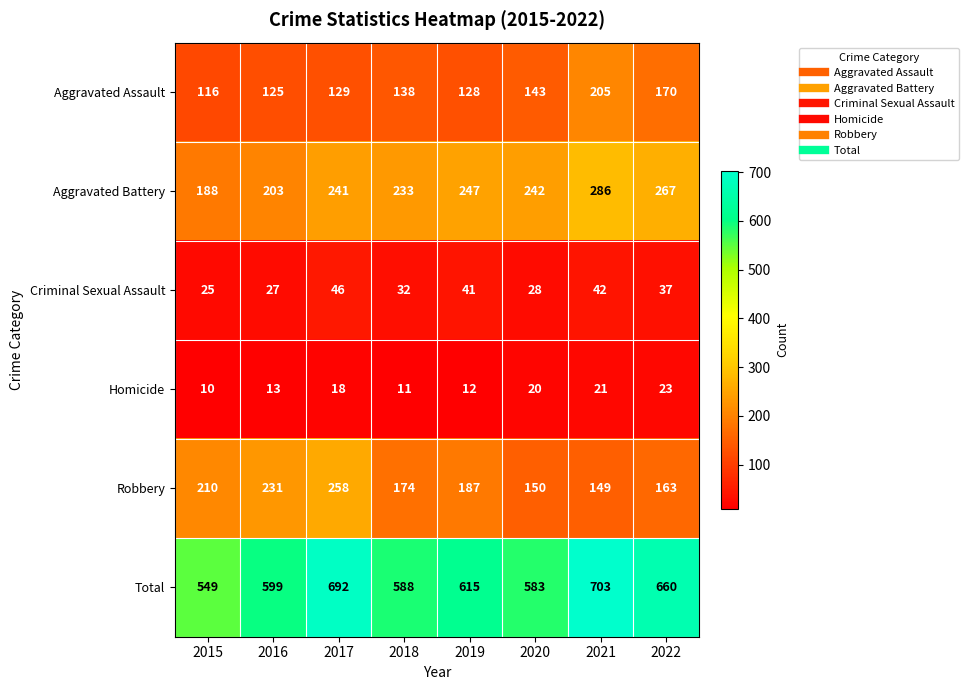

What is the difference between the highest and lowest values at 2016?

586